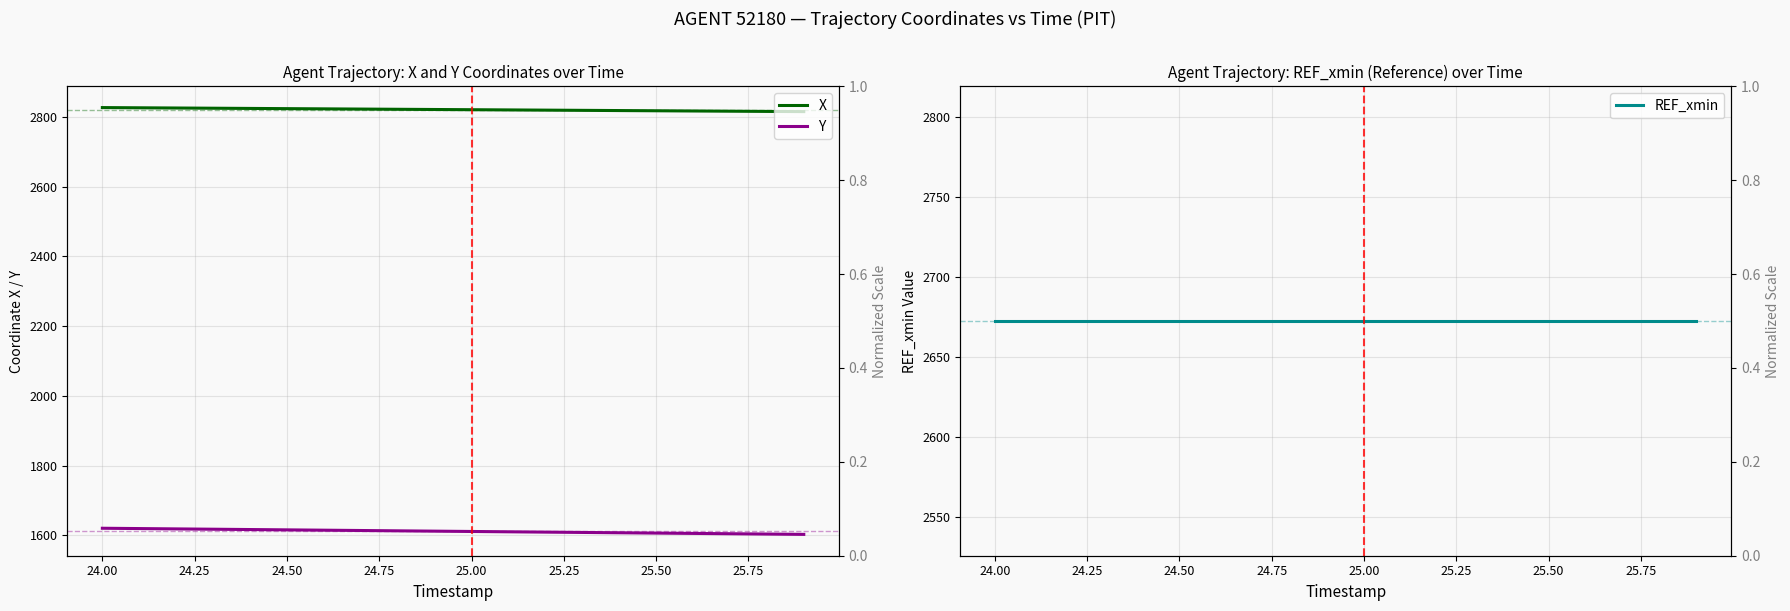

Does the chart have visible grid lines?

Yes